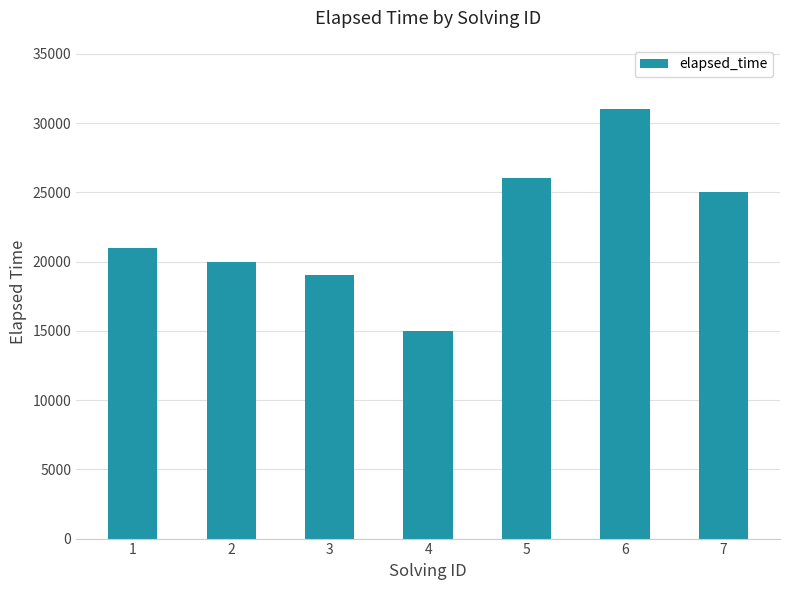

What is the change in value from 6 to 7?

-6000